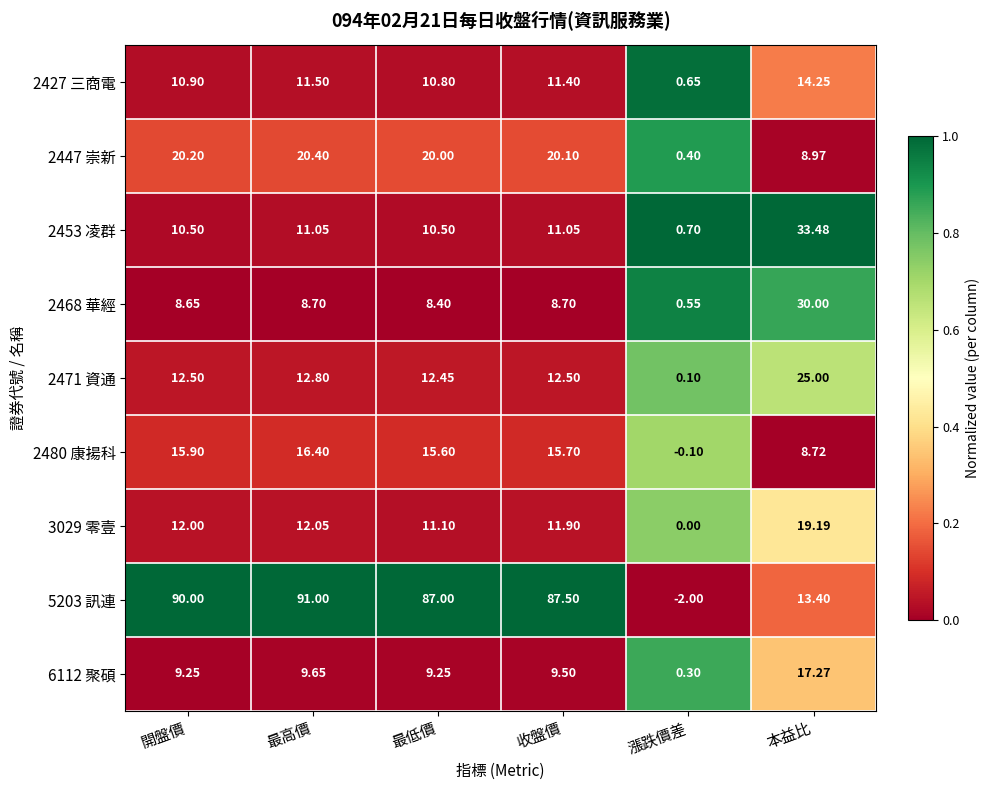

Which category has the lowest value in the 2480 康揚科 series?

漲跌價差